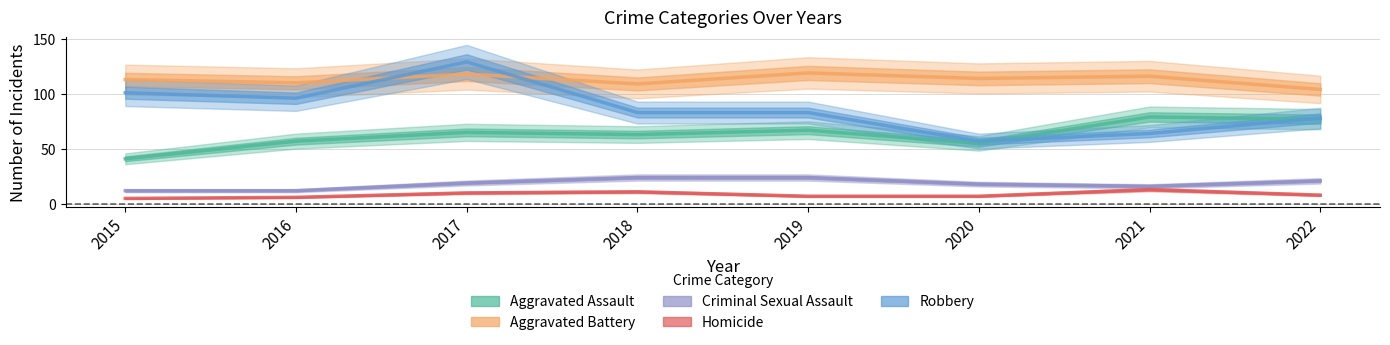

What is the value of the Homicide point at the 2nd from the left?

6